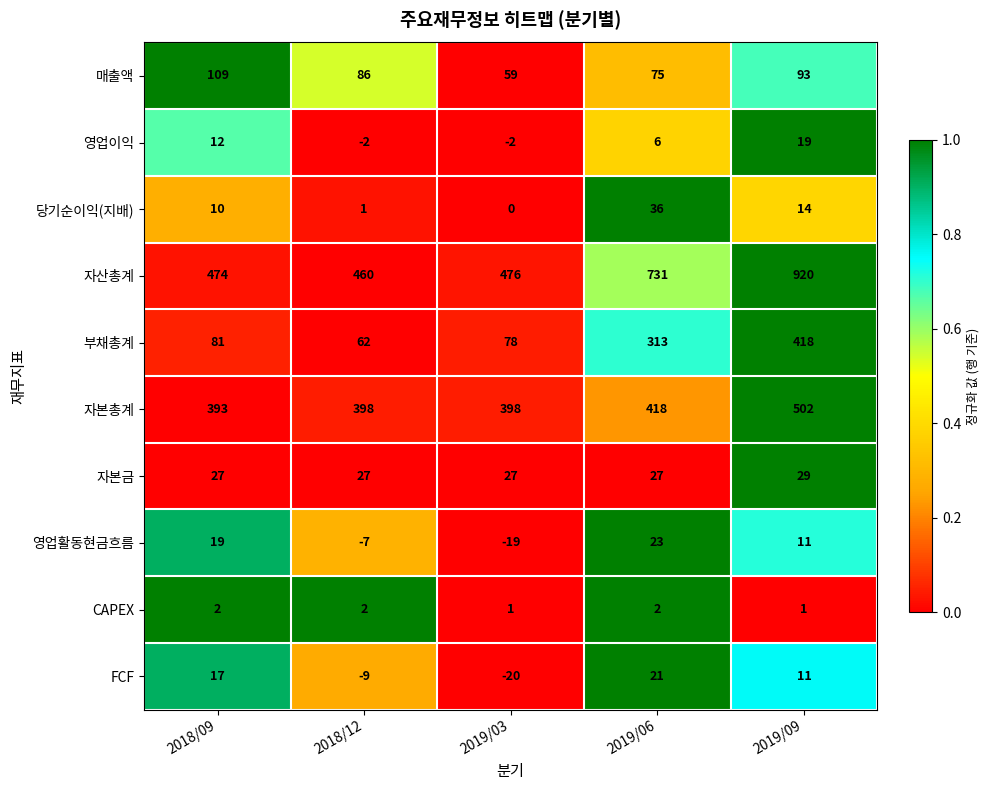

Which series has the widest spread of values?

자산총계